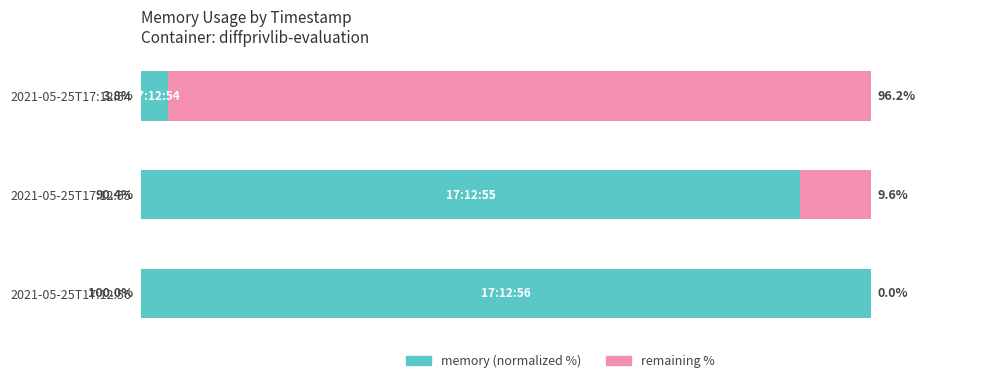

Where is memory (normalized %) nearest to the value 51?

2021-05-25T17:12:55